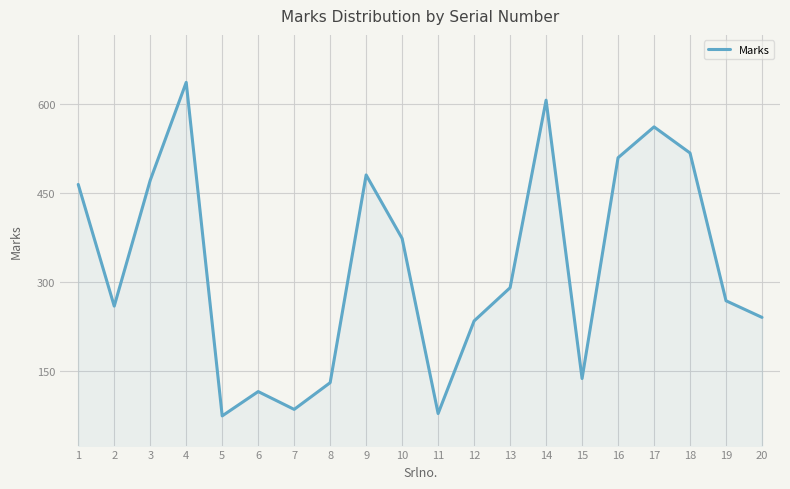

Approximately how many times larger is the value at 17 compared to 19?

2.1